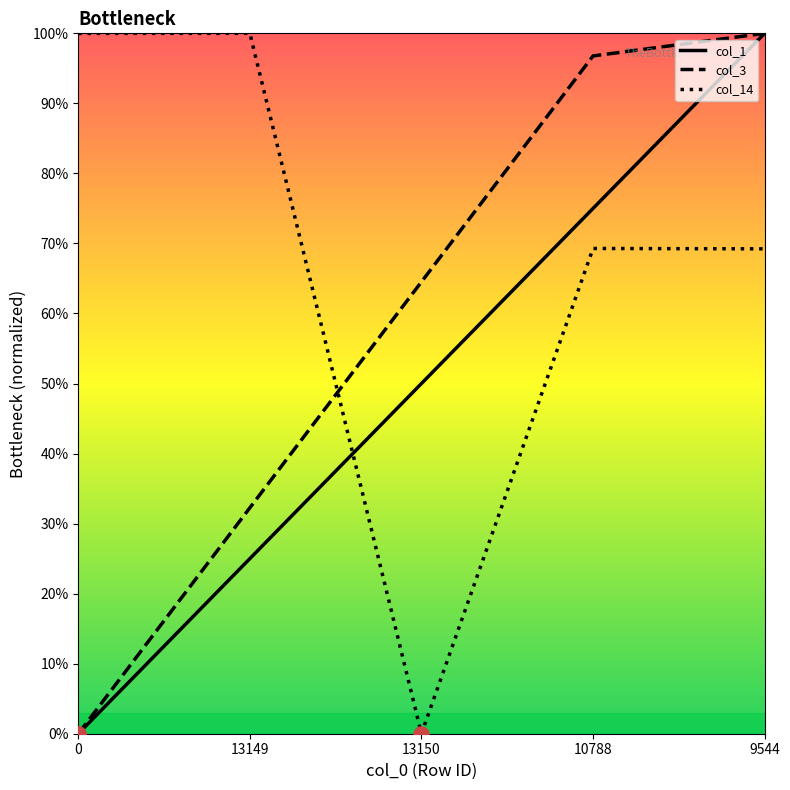

Which series reaches the minimum Y coordinate?

col_1